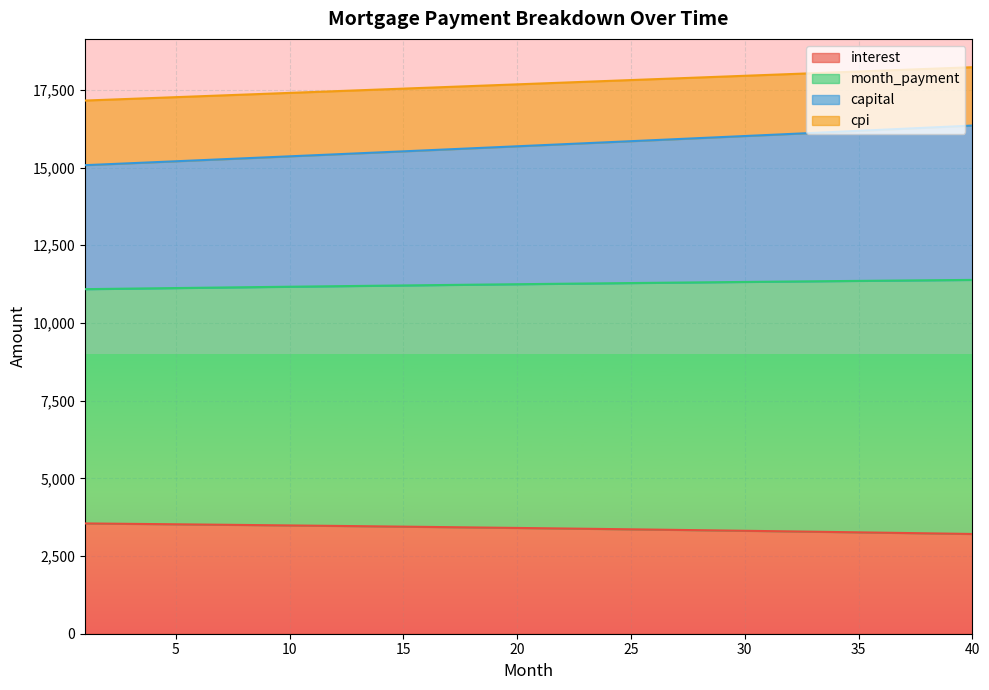

What value does the interest series have at 22?

3386.4